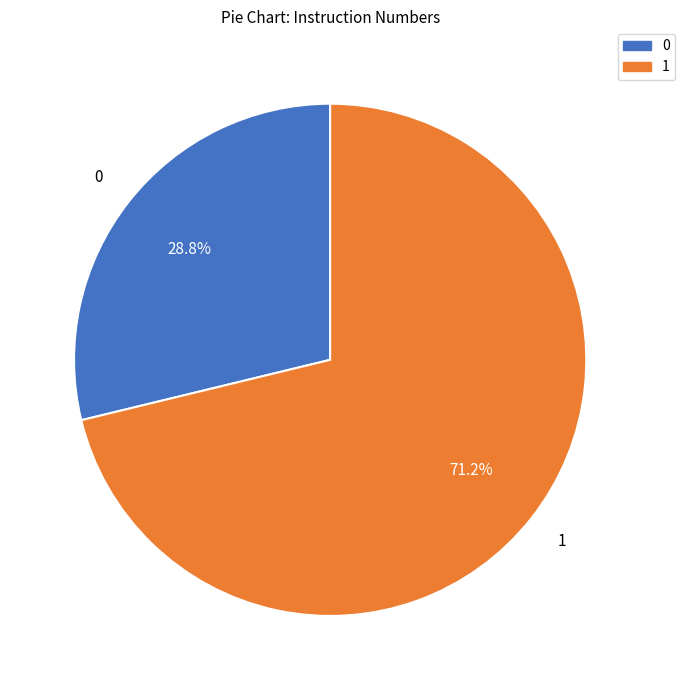

Does 0 account for over 50% of the chart?

No